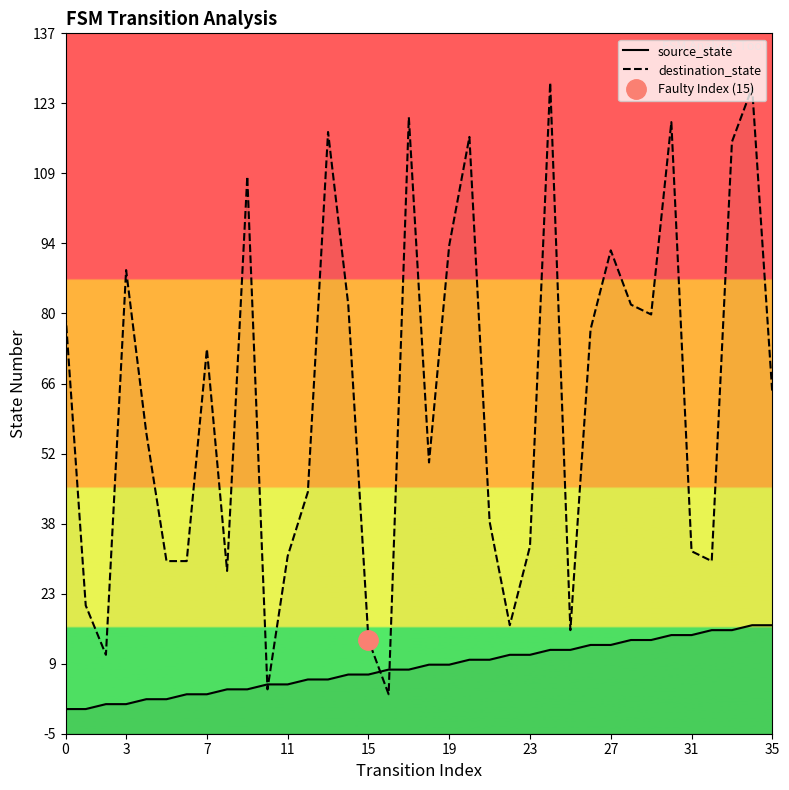

True or false: destination_state has a value of 44 at 11.

False